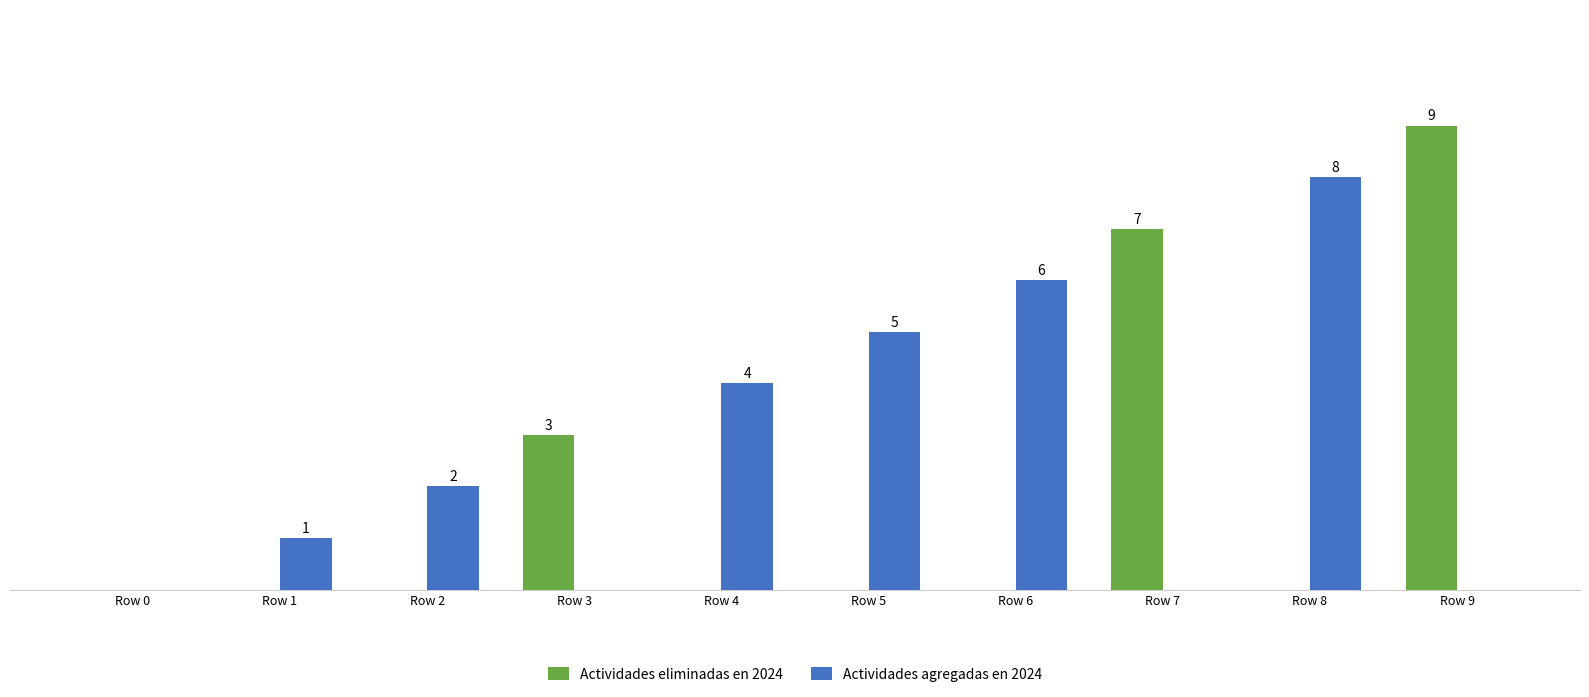

At which label does Actividades agregadas en 2024 reach its peak?

Row 8